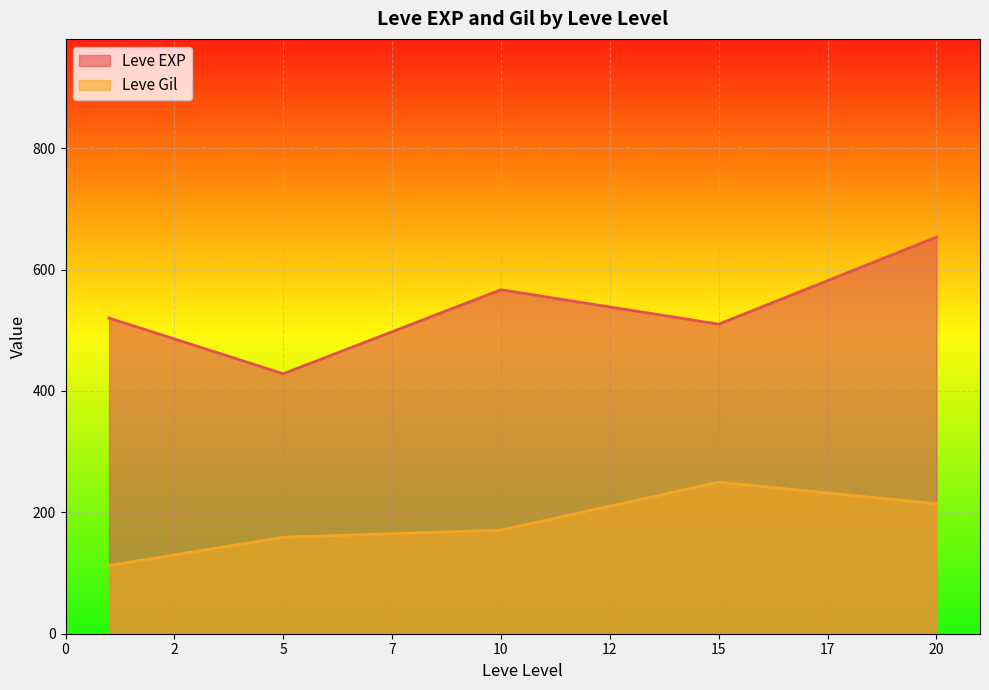

The value of Leve EXP at 10 is 566.7. True or false?

True